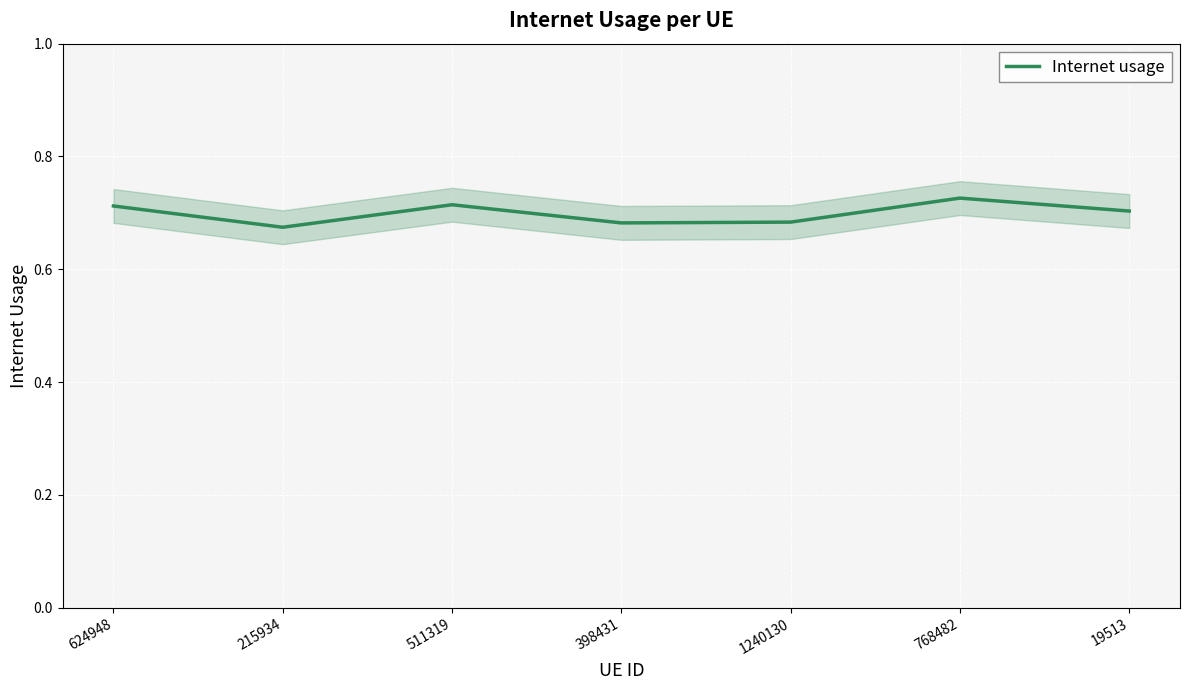

Where is the first local minimum?

215934